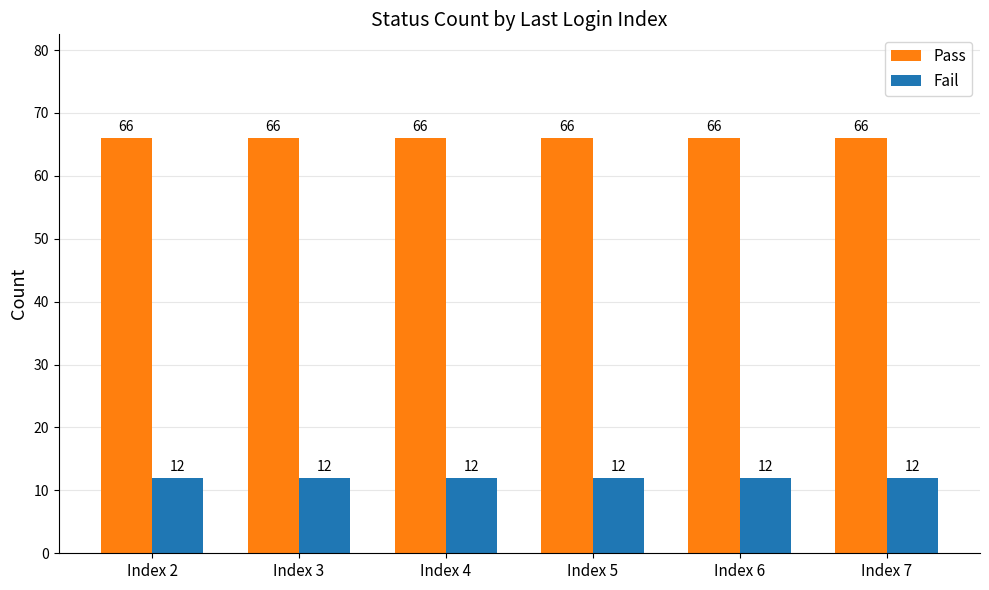

Rank the series by their average value, from lowest to highest.

Fail, Pass